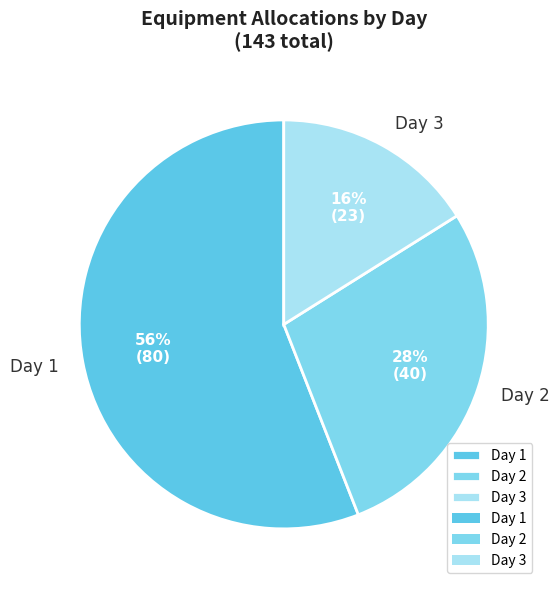

Which category has the biggest portion of the pie?

Day 1